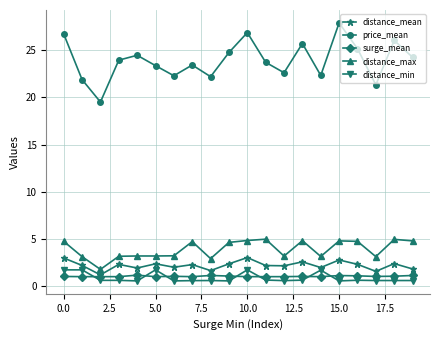

True or false: surge_mean and distance_max intersect in this chart.

False